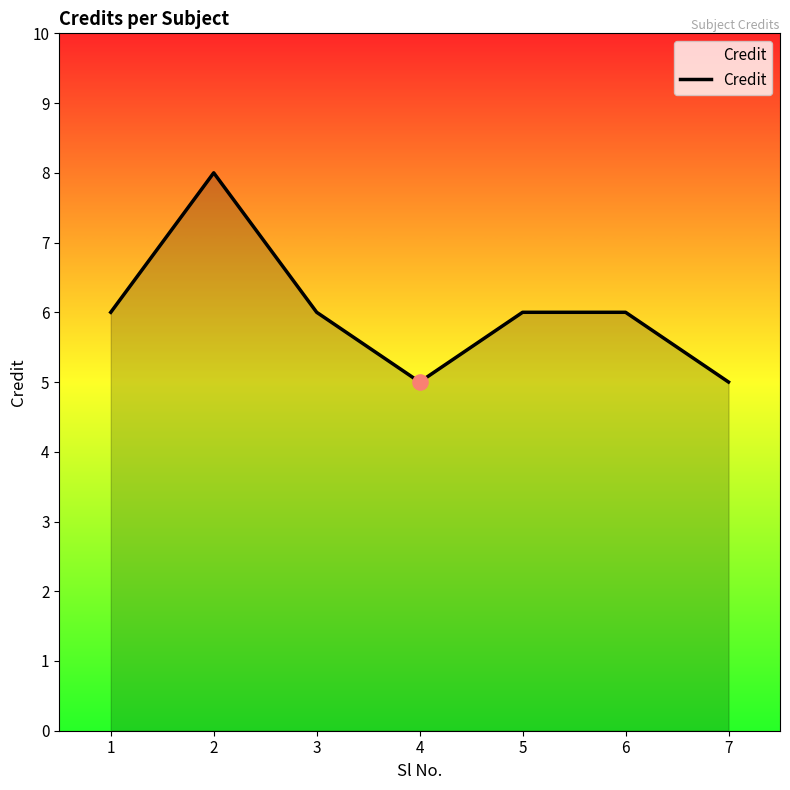

Which has a higher value, 1 or 7?

1